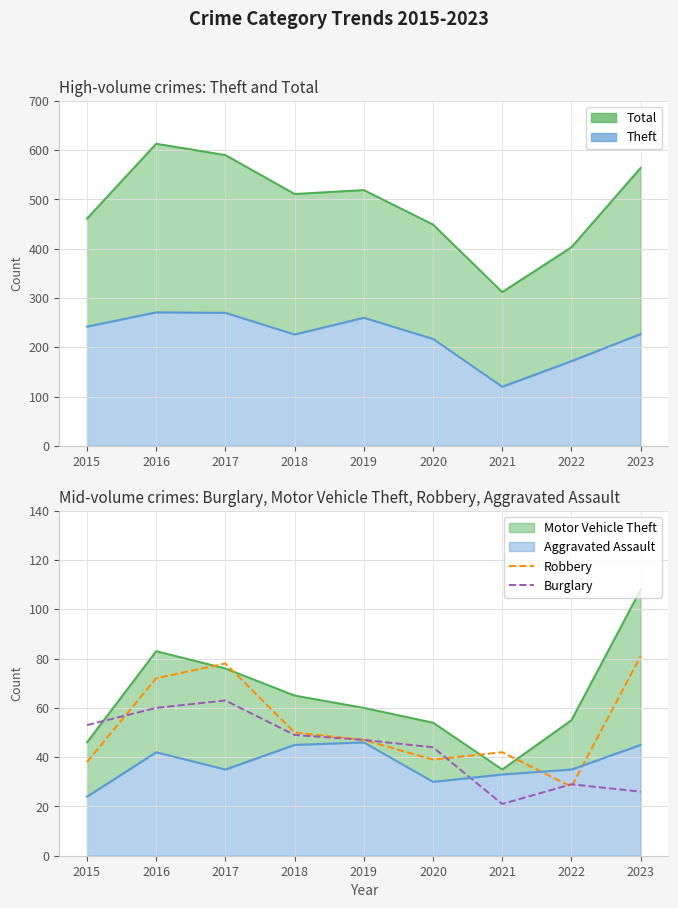

How many data points in Robbery are less than 47?

4